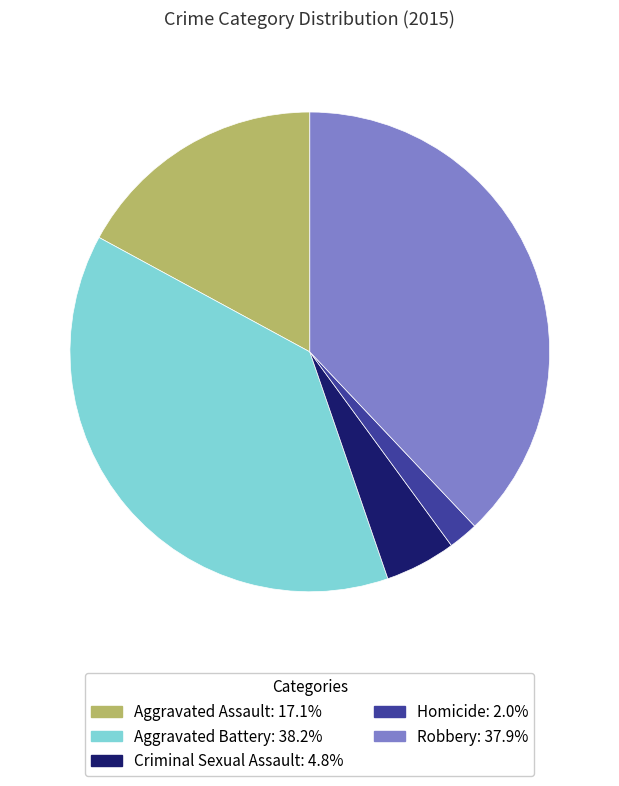

Is it true that Aggravated Assault is 17% of the pie?

True